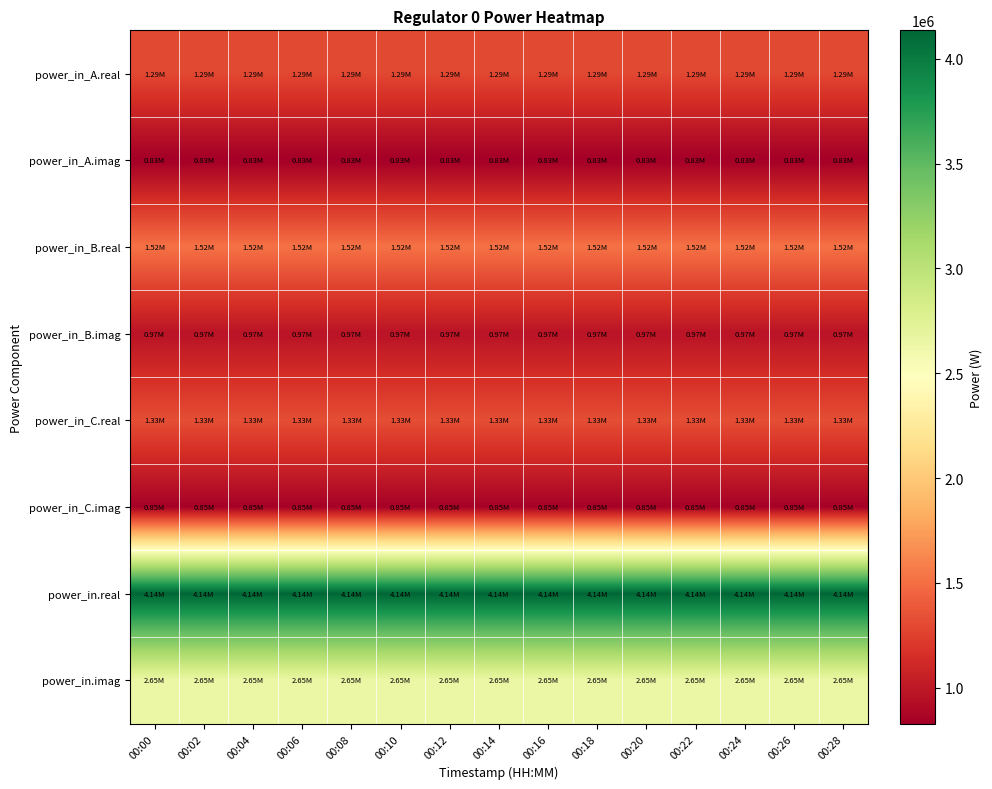

List the series in order of their peak value, highest first.

power_in.real, power_in.imag, power_in_B.real, power_in_C.real, power_in_A.real, power_in_B.imag, power_in_C.imag, power_in_A.imag